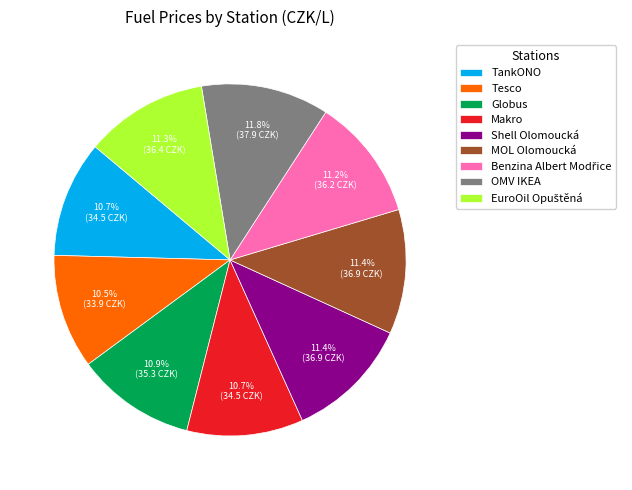

Approximately how many times larger is the value at Makro compared to Shell Olomoucká?

0.9